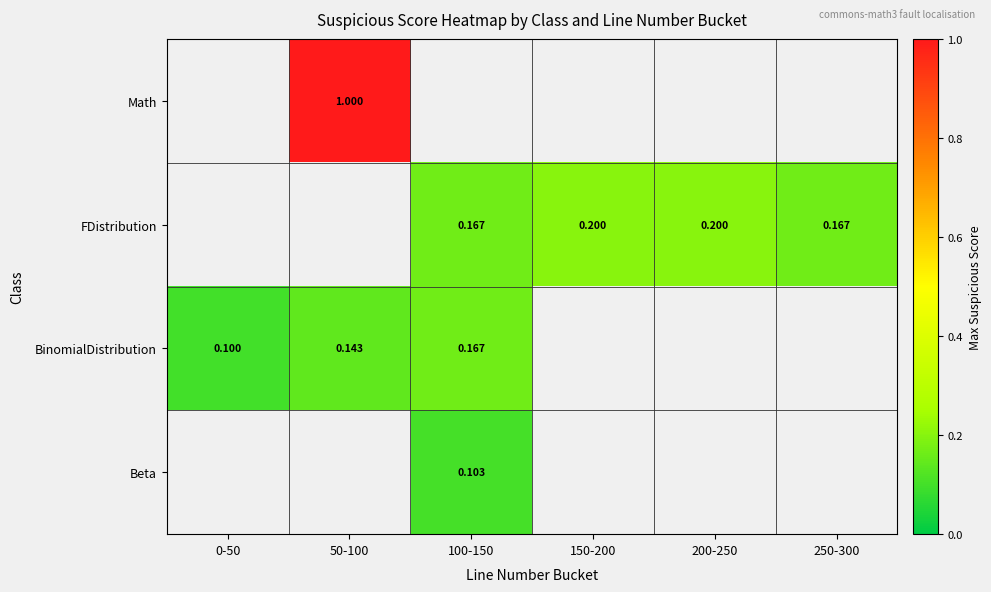

Which label corresponds to the smallest value in the chart?

0-50